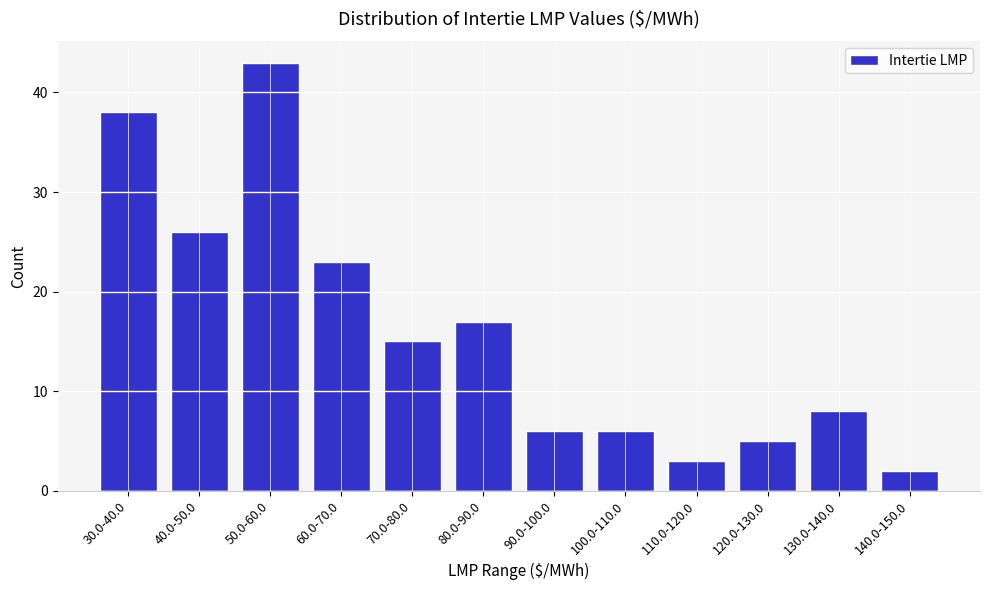

Reading left to right, transcribe all the data shown in this chart.

30.0-40.0=38	40.0-50.0=26	50.0-60.0=43	60.0-70.0=23	70.0-80.0=15	80.0-90.0=17	90.0-100.0=6	100.0-110.0=6	110.0-120.0=3	120.0-130.0=5	130.0-140.0=8	140.0-150.0=2